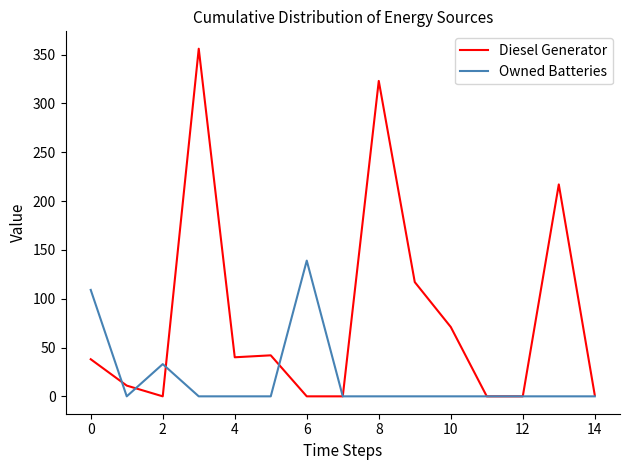

Rank the series by their maximum value, from lowest to highest.

Owned Batteries, Diesel Generator